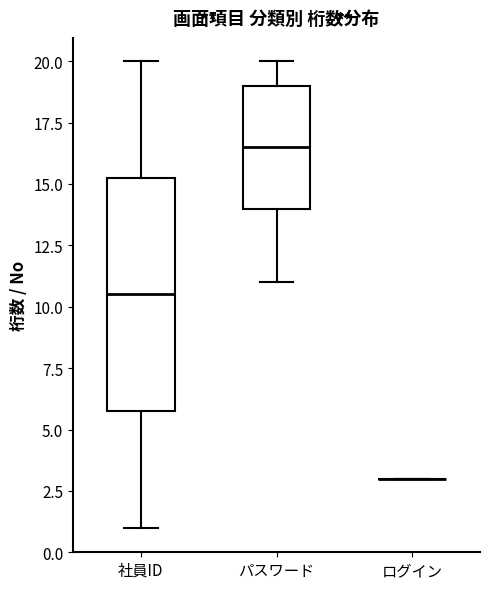

Reading left to right, read every box against the y-axis: the position of its median line, the range the box covers, and the ends of its whiskers. The values are not printed on the chart, so give them approximately, as read against the axis.

社員ID: median 10.5, box 6.0 to 15.5, whiskers 1.0 to 20.0
パスワード: median 16.5, box 14.0 to 19.0, whiskers 11.0 to 20.0
ログイン: box collapsed to a line at 3.0, whiskers 3.0 to 3.0